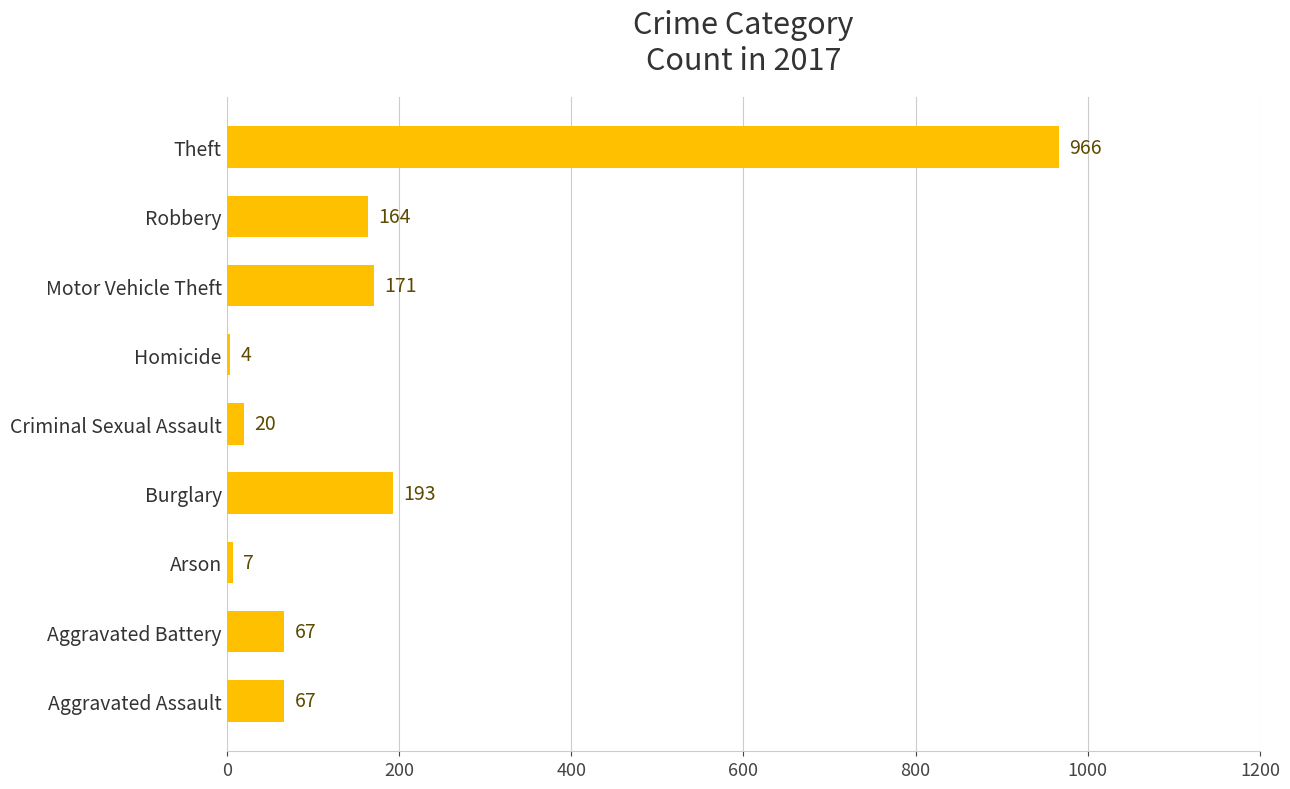

What is the minimum value shown in the chart?

4